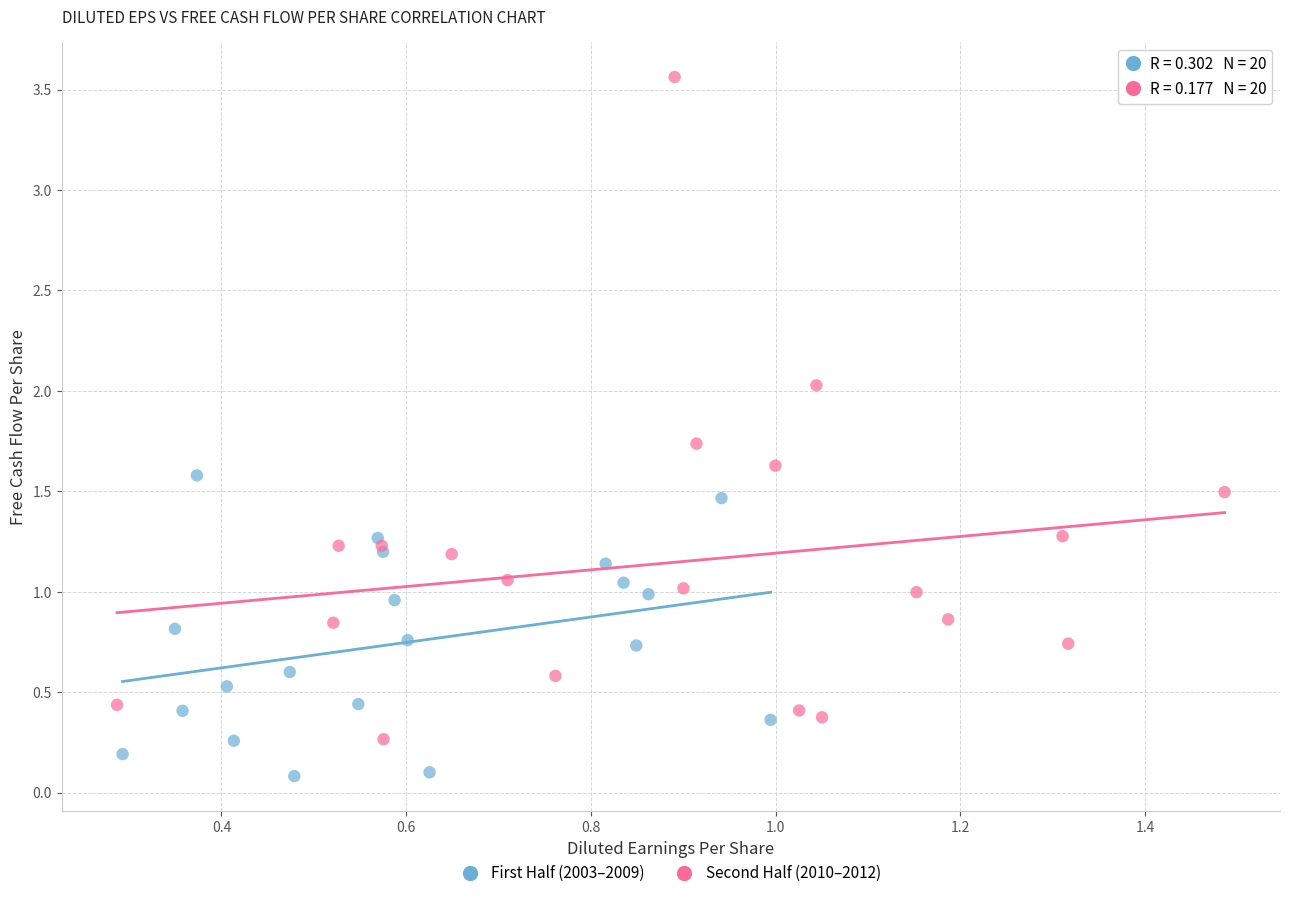

Which series contains the highest Y value?

Second Half (2010–2012)